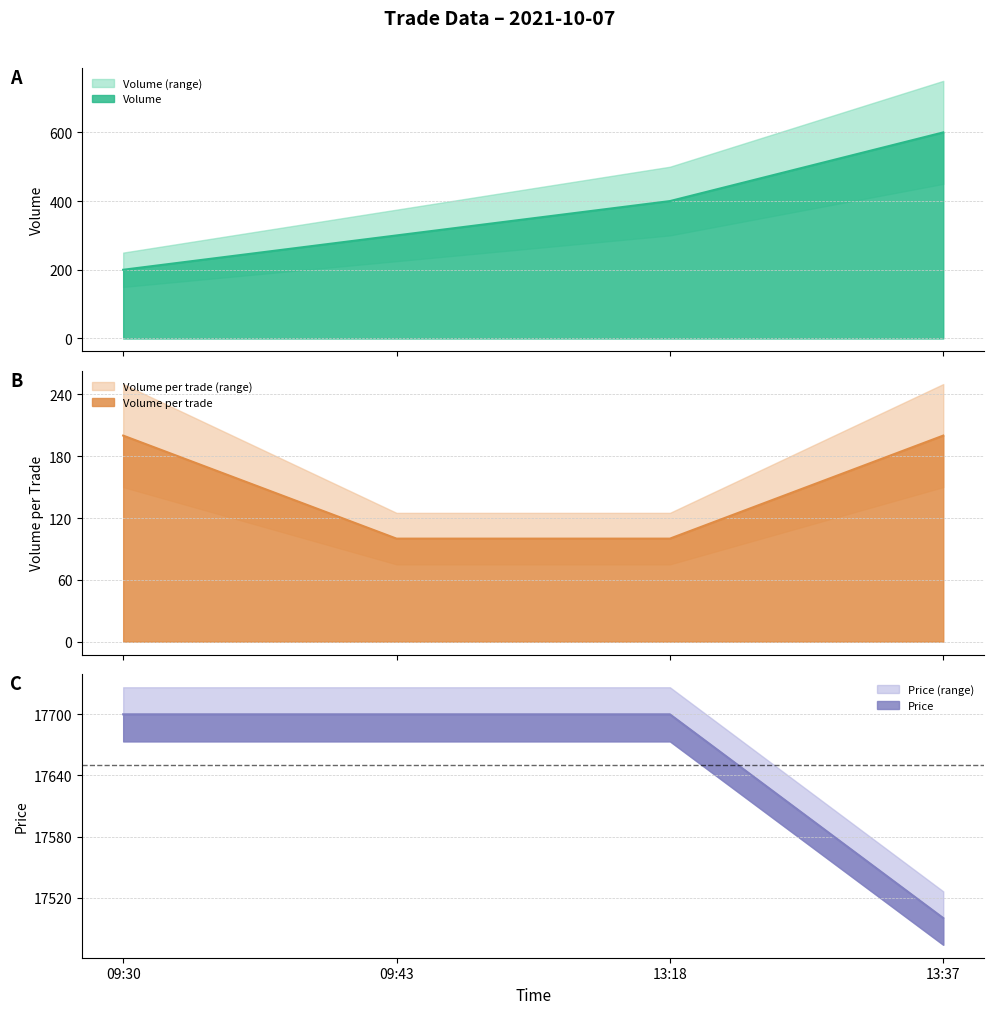

What is the value of the Volume point at the 3rd from the left?

400